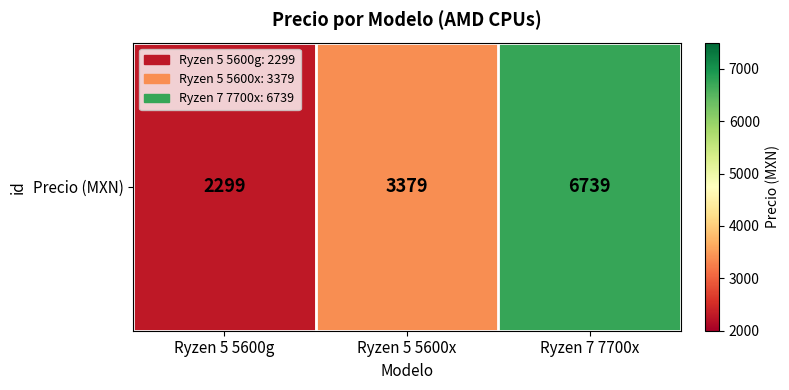

At which category does the chart reach its minimum across all series?

Ryzen 5 5600g